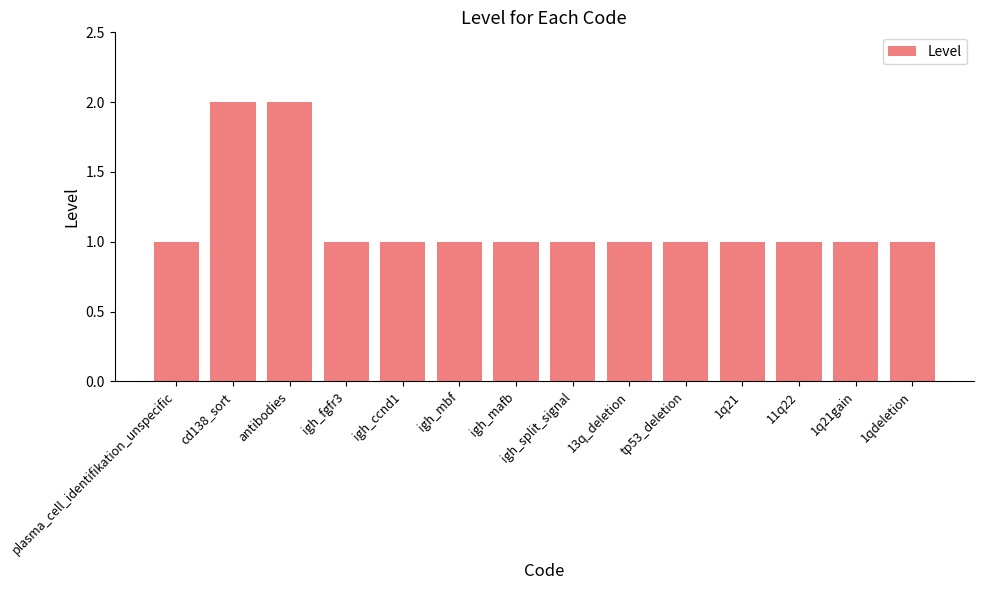

Count the values in the range 1 to 2.

14